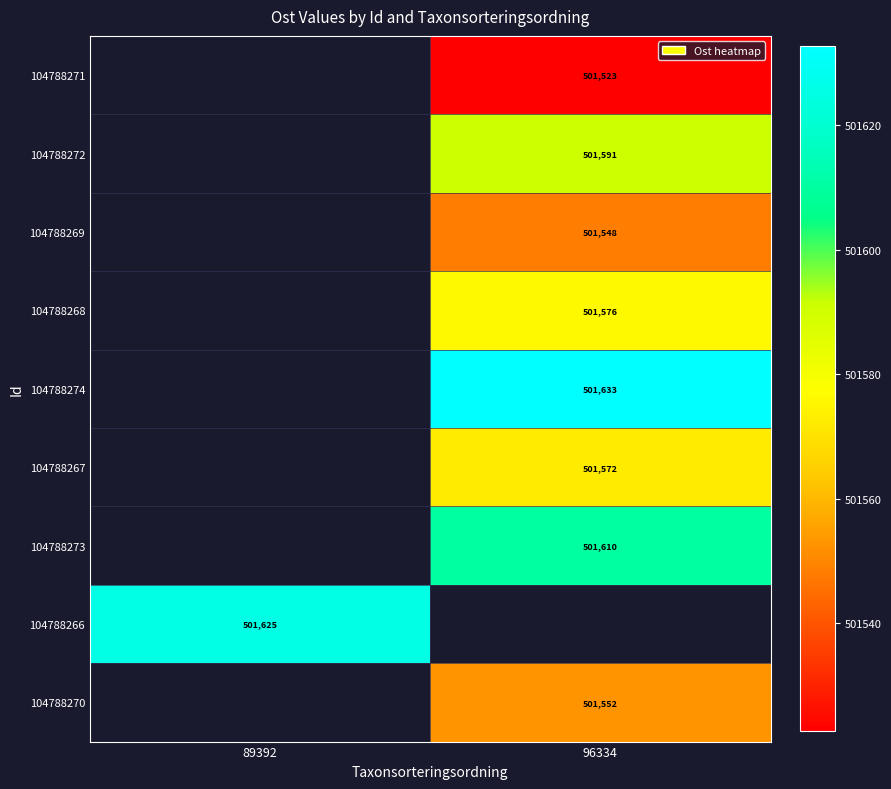

Which series has the widest spread of values?

104788266